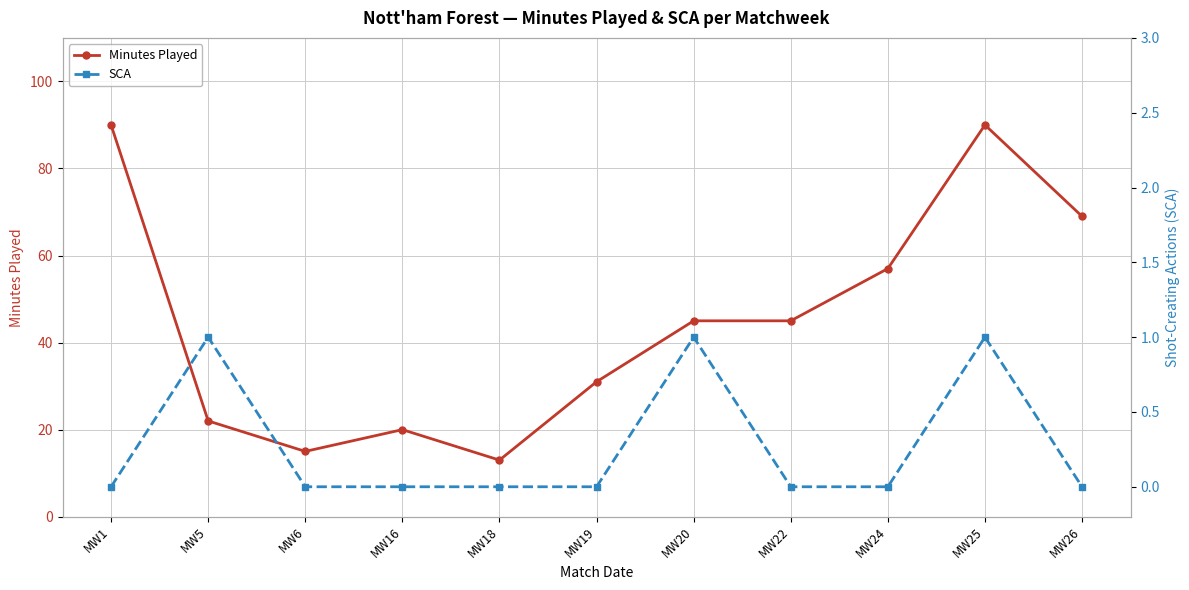

True or false: SCA and Minutes Played intersect in this chart.

False